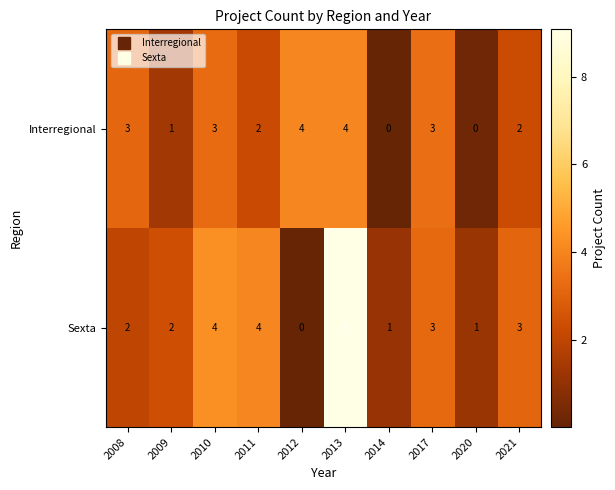

What is the greatest value displayed?

9